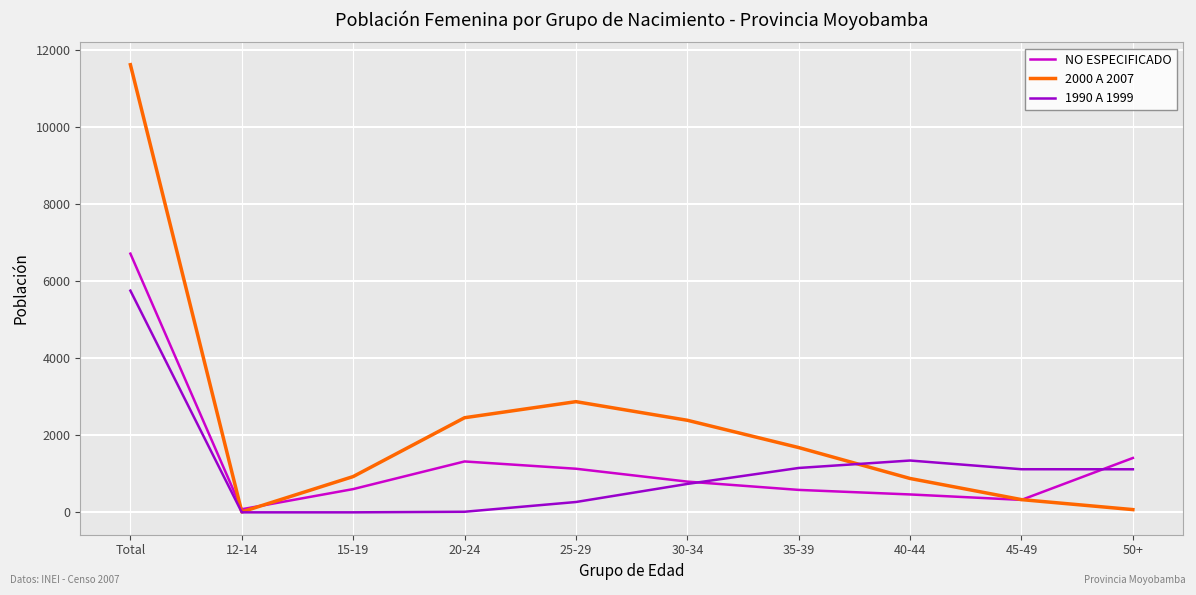

Rank the series at Total from highest to lowest value.

2000 A 2007, NO ESPECIFICADO, 1990 A 1999